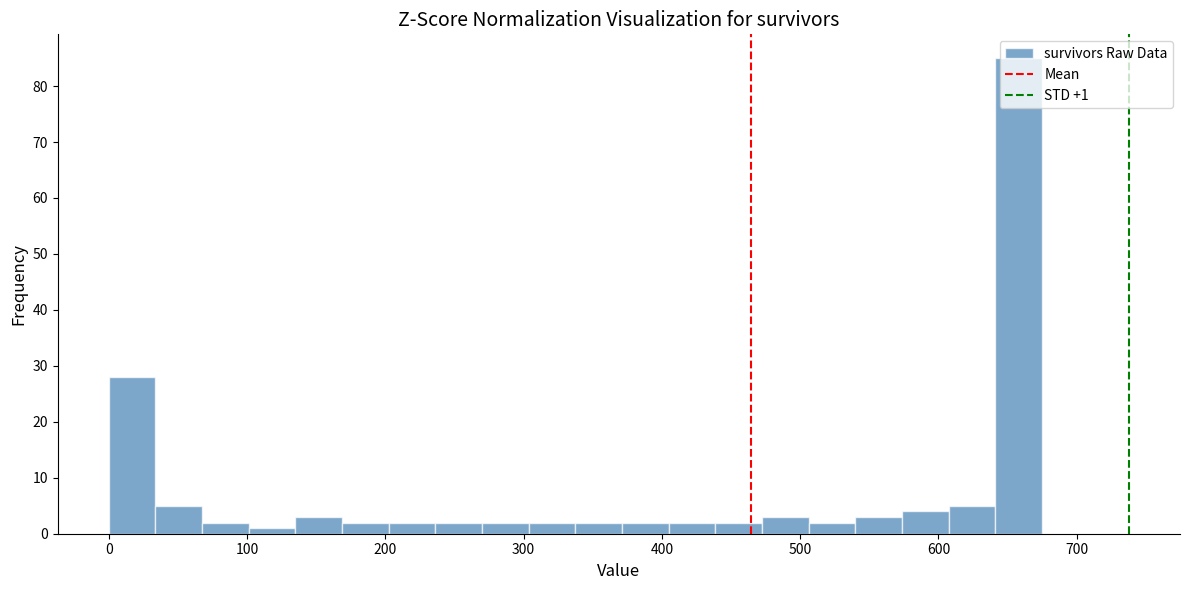

Read against the x-axis, roughly where is the centre of the tallest bar?

660